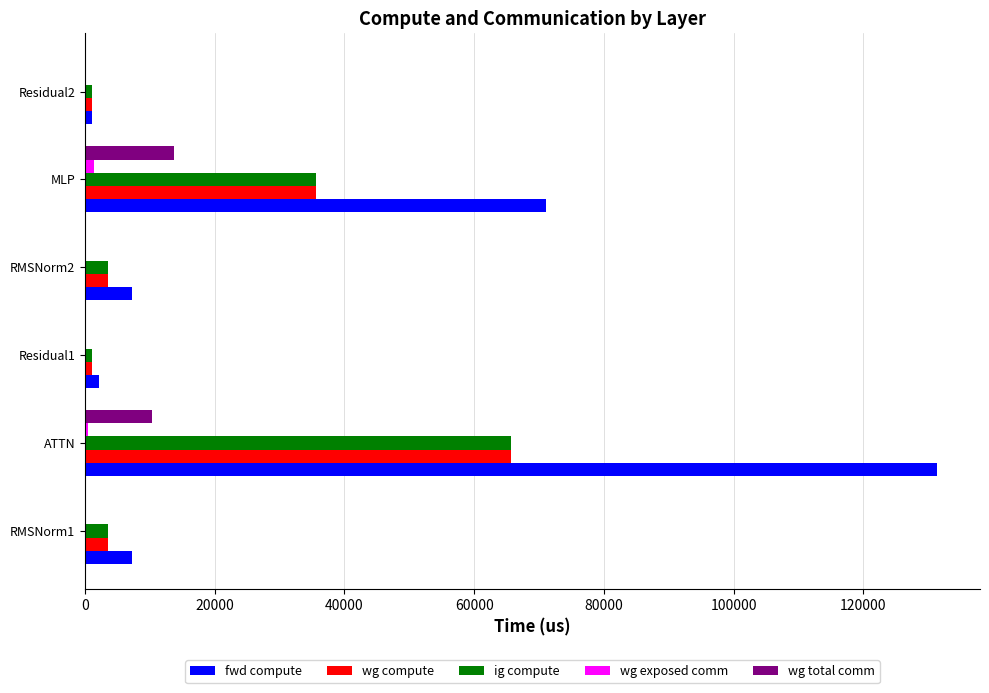

Which series has the largest total across all categories?

fwd compute